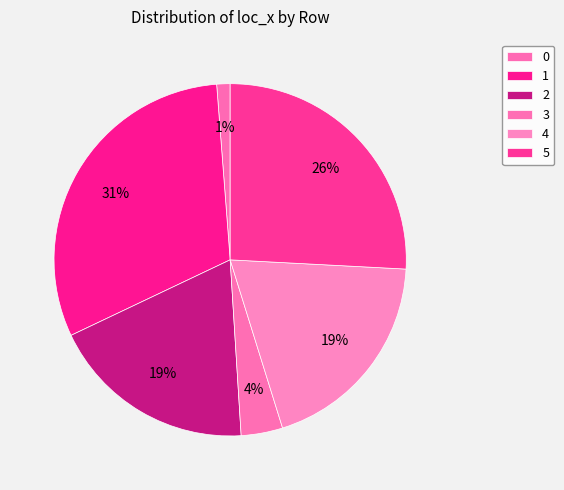

Count the number of slices in the pie.

6